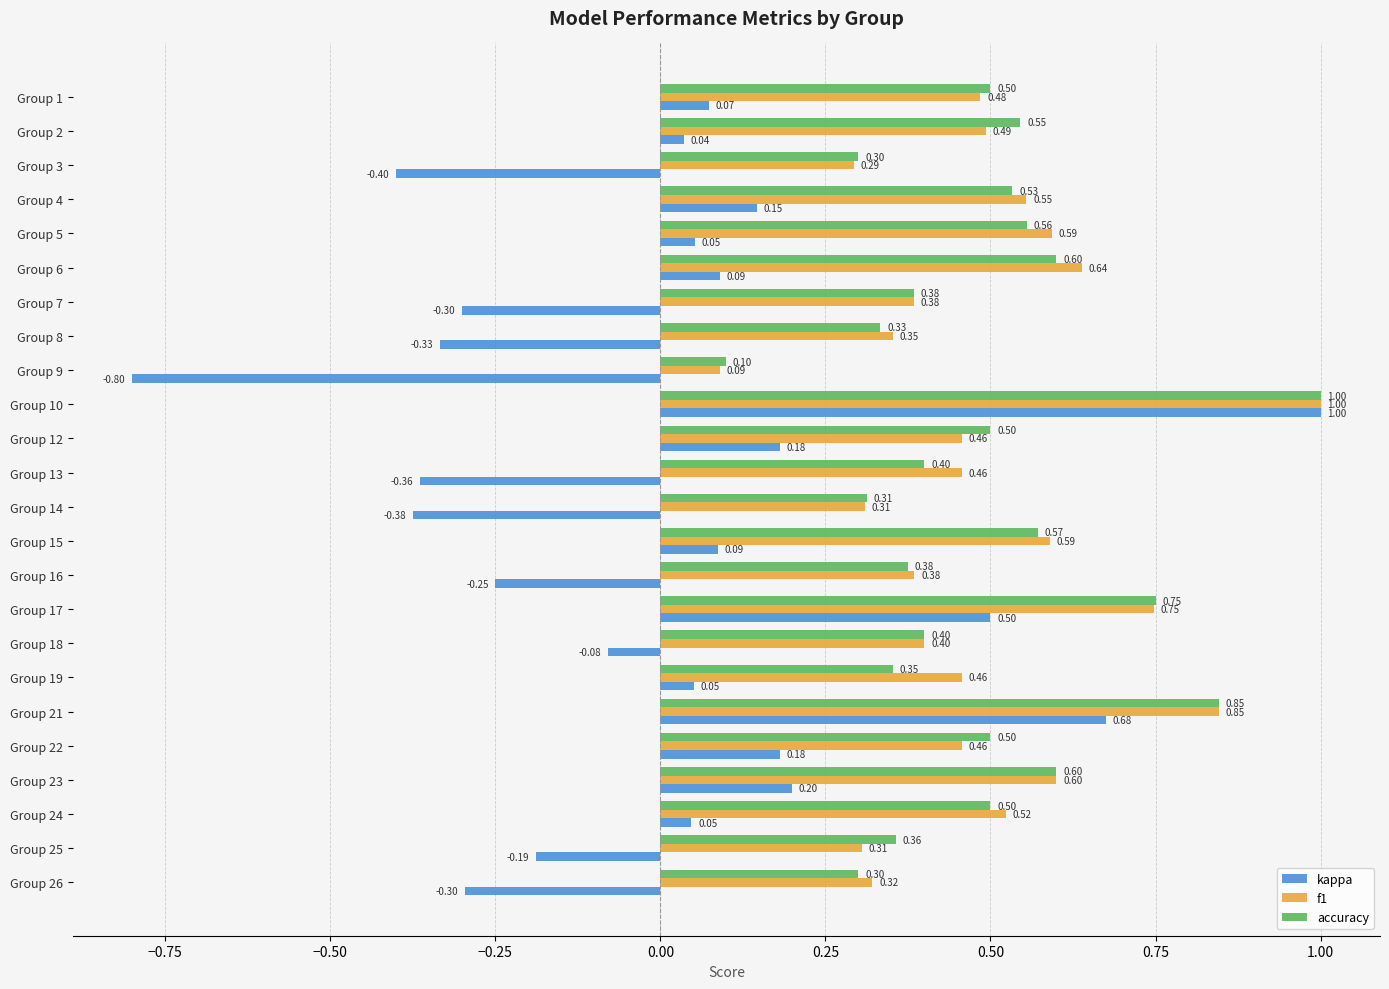

What are all the series names shown in the legend?

kappa, f1, accuracy